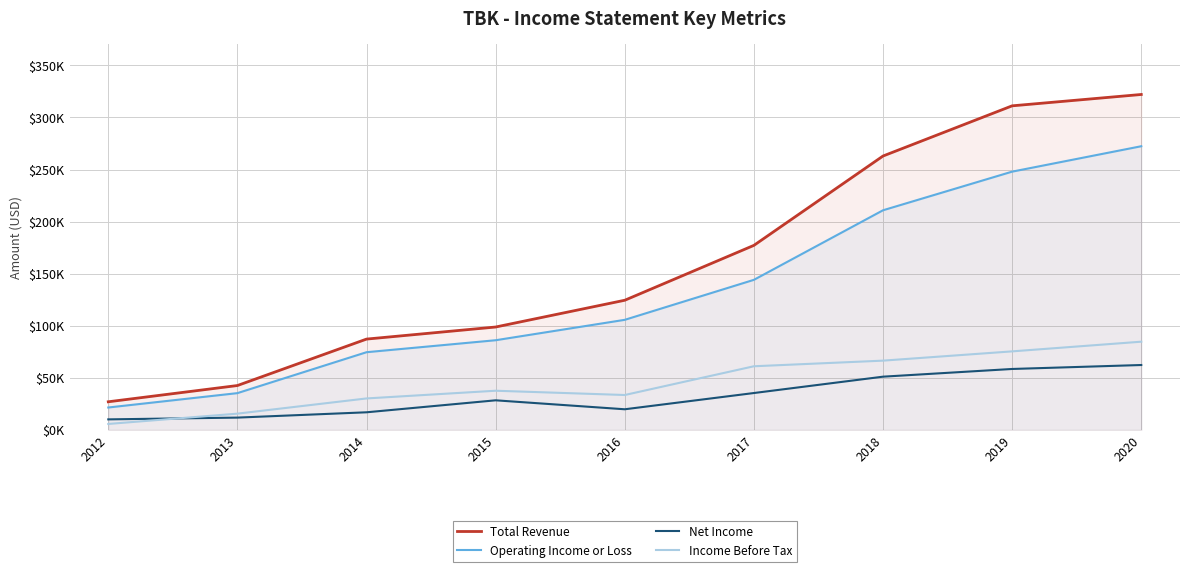

What are all the series names shown in the legend?

Total Revenue, Operating Income or Loss, Net Income, Income Before Tax